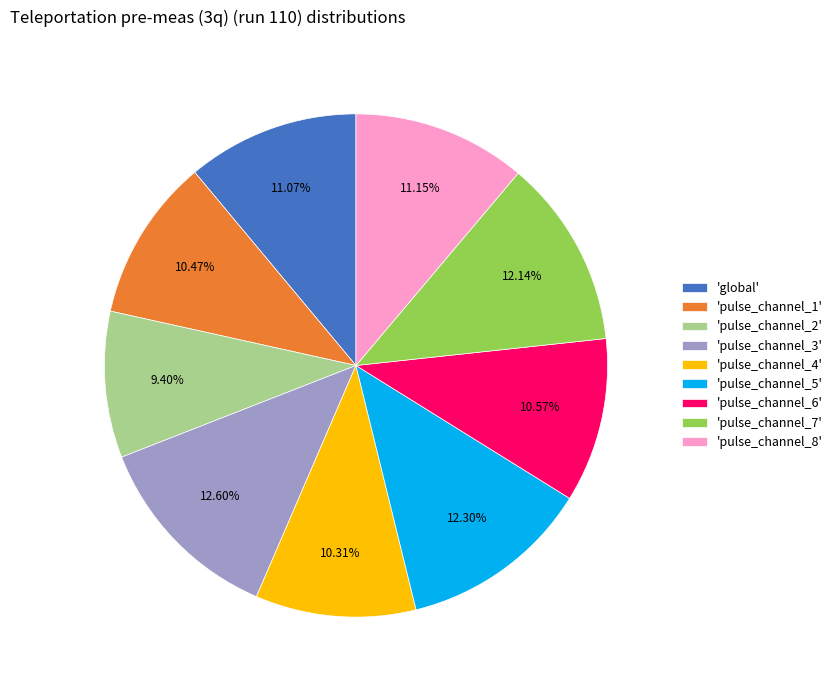

Is the sum of 'pulse_channel_4' and 'pulse_channel_5' greater than half?

No